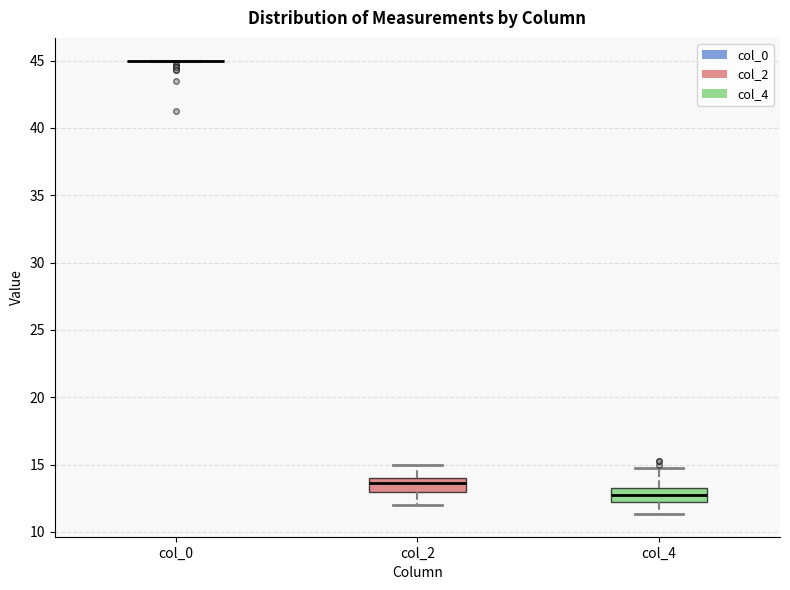

Where does the upper whisker of the box for col_2 end on the y-axis? The values are not printed on the chart, so give them approximately, as read against the axis.

15.0